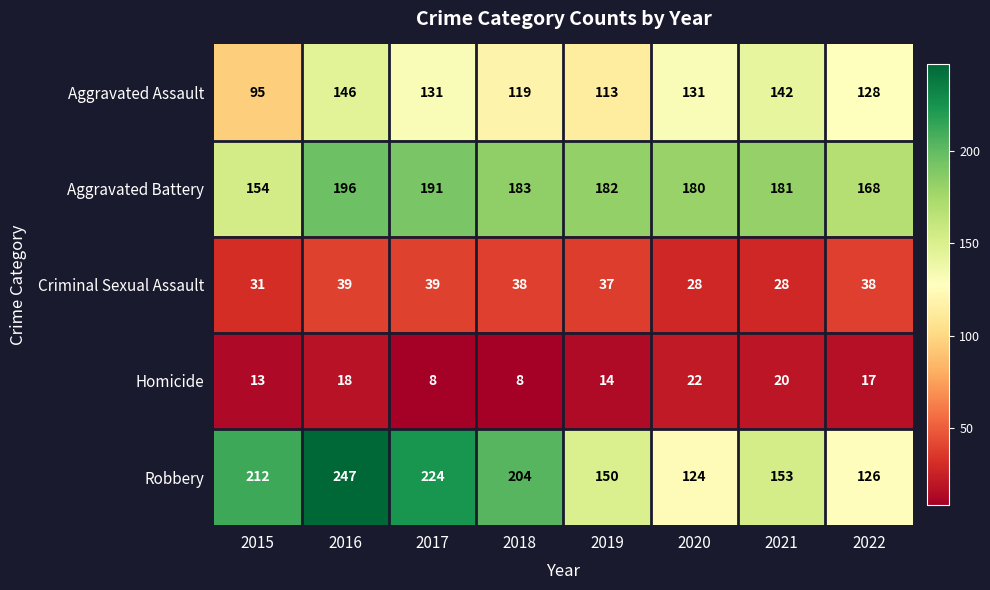

At which label does Aggravated Assault reach its peak?

2016